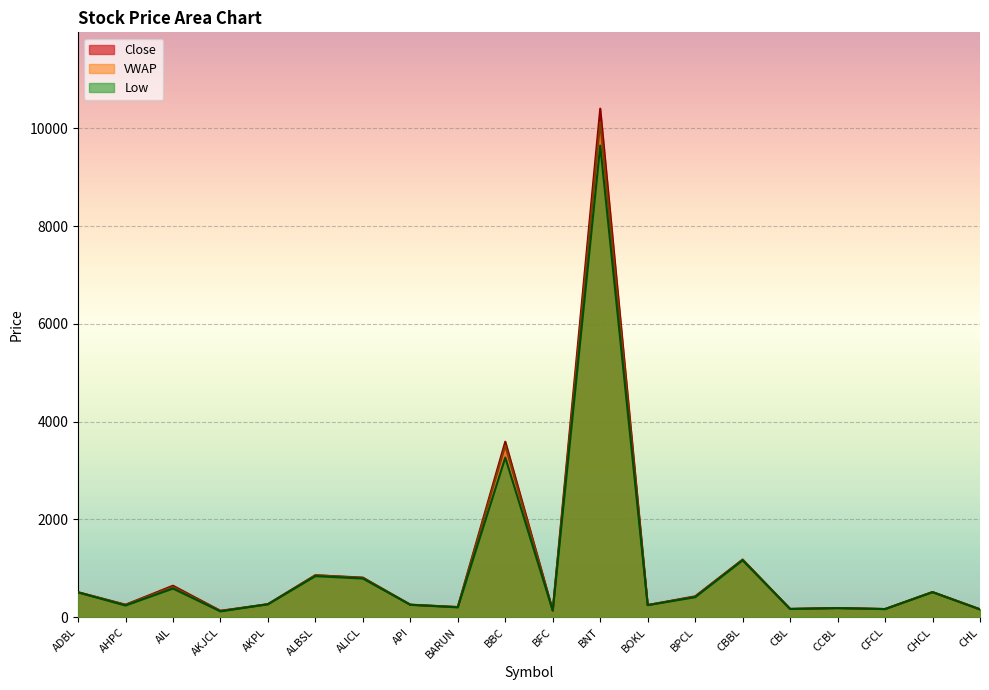

List the series in order of their peak value, highest first.

Close, VWAP, Low